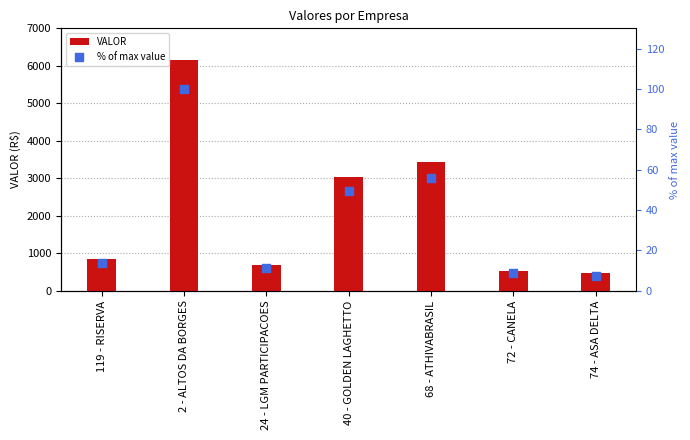

Which series has the largest total across all categories?

VALOR